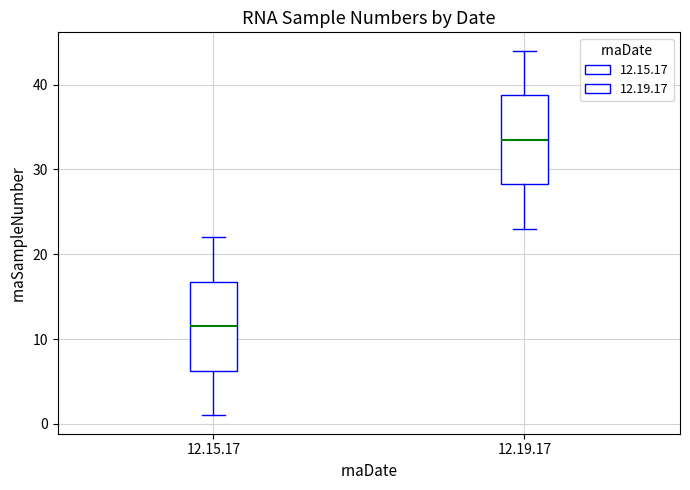

Reading left to right, read every box against the y-axis: the position of its median line, the range the box covers, and the ends of its whiskers. The values are not printed on the chart, so give them approximately, as read against the axis.

12.15.17: median 12, box 6 to 17, whiskers 1 to 22
12.19.17: median 34, box 28 to 39, whiskers 23 to 44